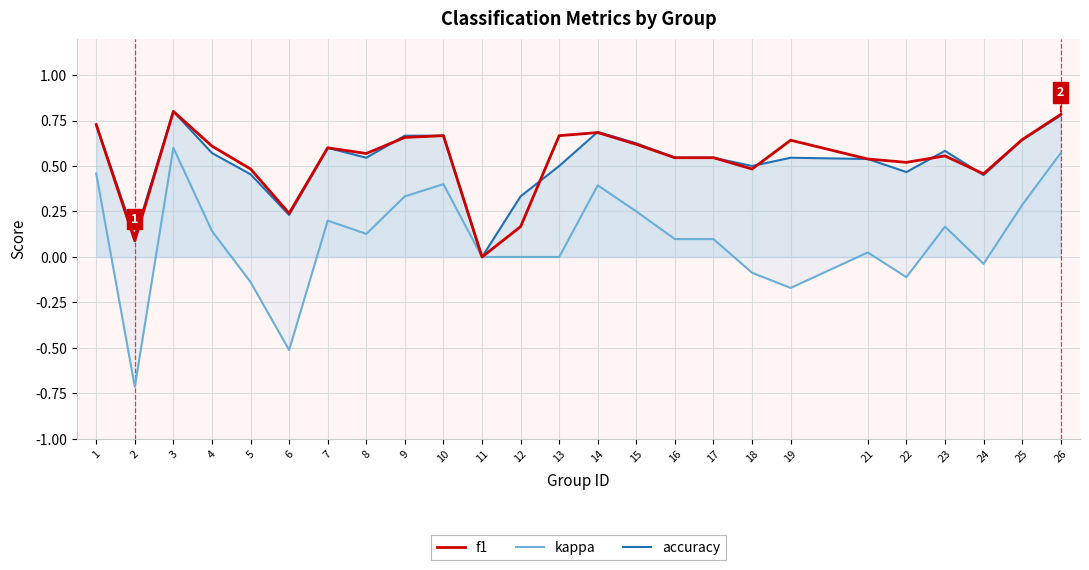

How many distinct data groups are displayed?

3